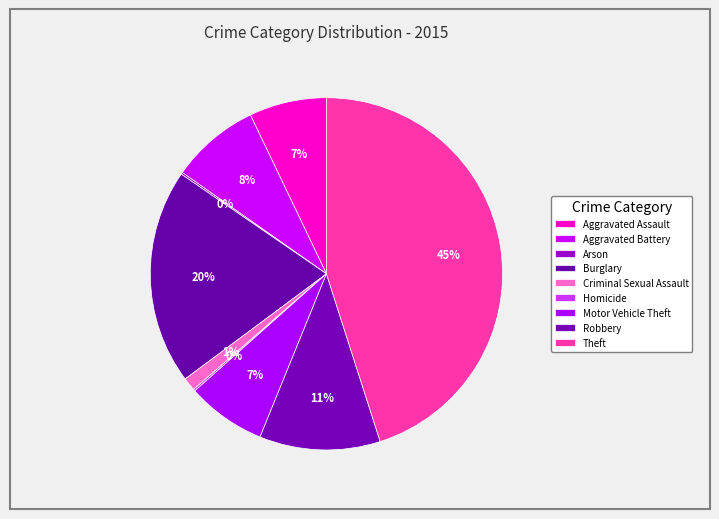

Is it true that Motor Vehicle Theft is 1% of the pie?

False